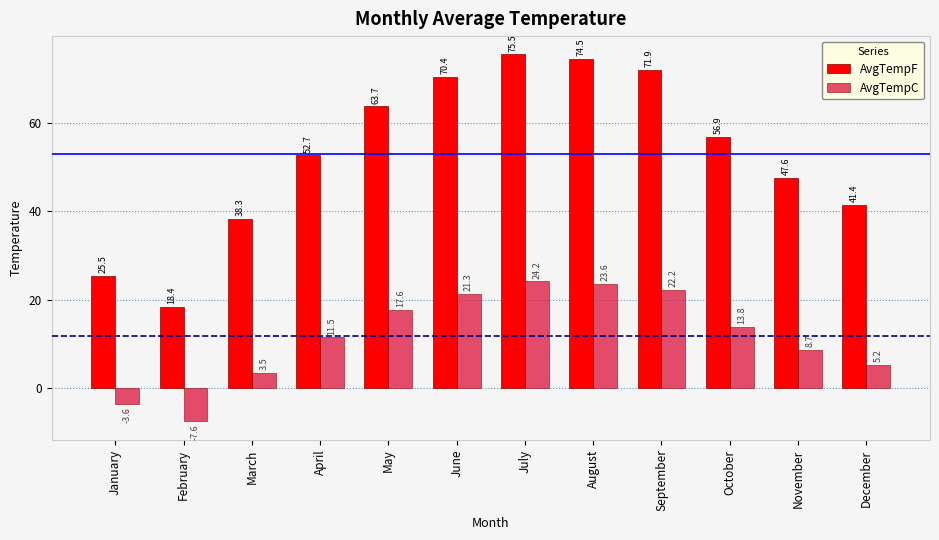

At which category is the sum across all series the highest?

July